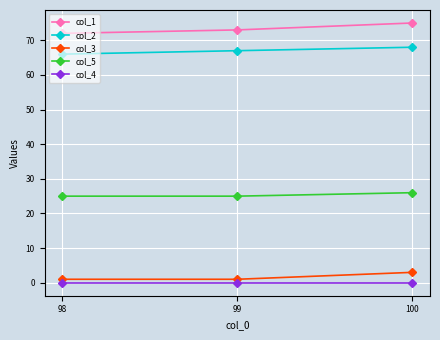

What is the difference between the highest and lowest values at 98?

72